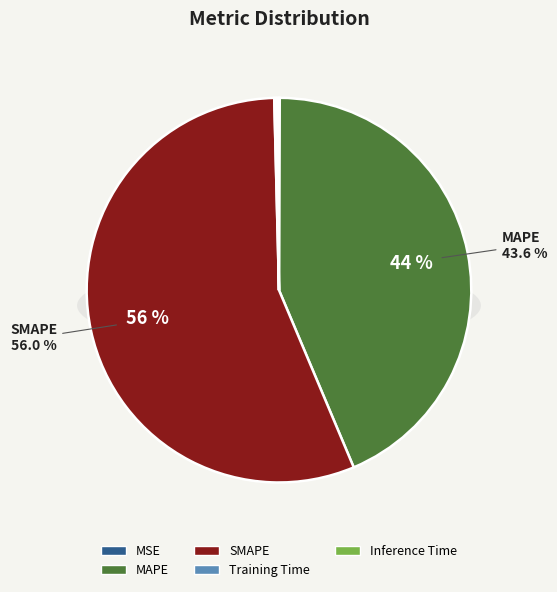

Which slice is the smallest?

MSE